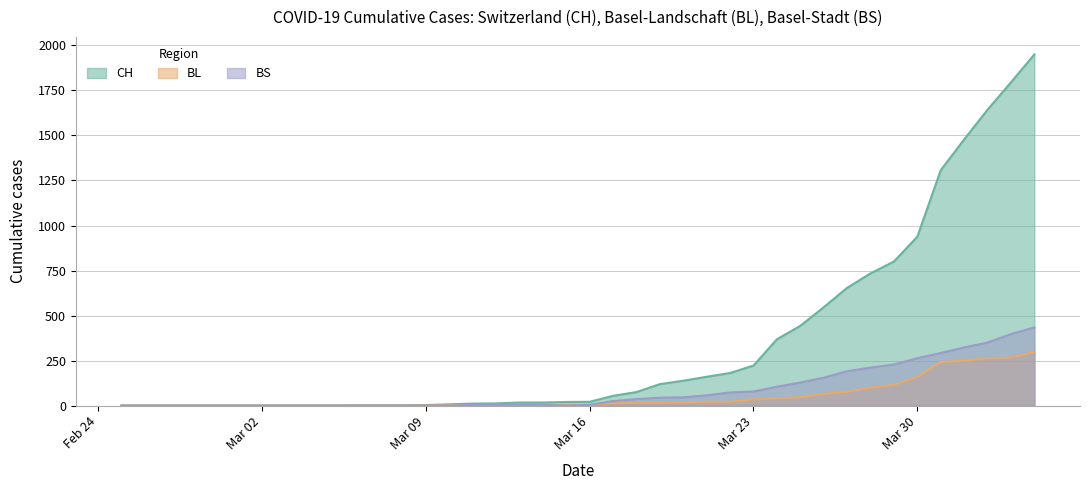

What is the difference between the second highest and minimum values in the BS series?

397